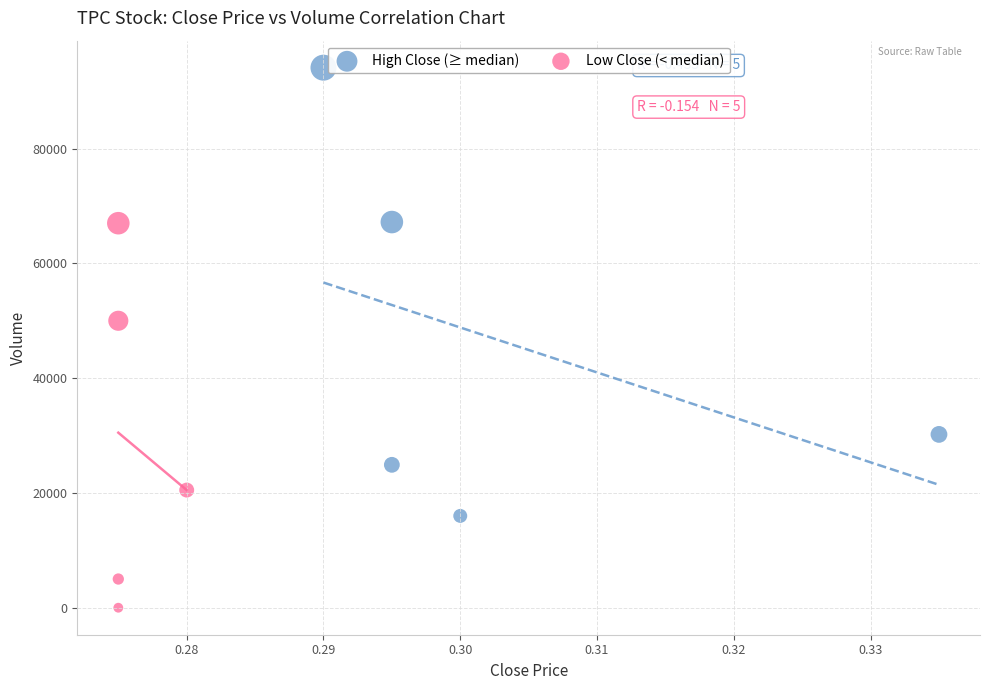

What are all the series names shown in the legend?

High Close (≥ median), Low Close (< median)